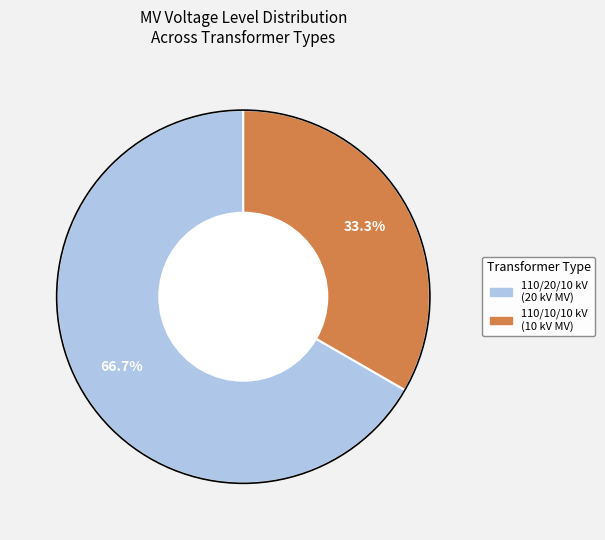

Combined, what portion of the pie is 110/20/10 kV (20 kV MV) and 110/10/10 kV (10 kV MV)?

100.0%